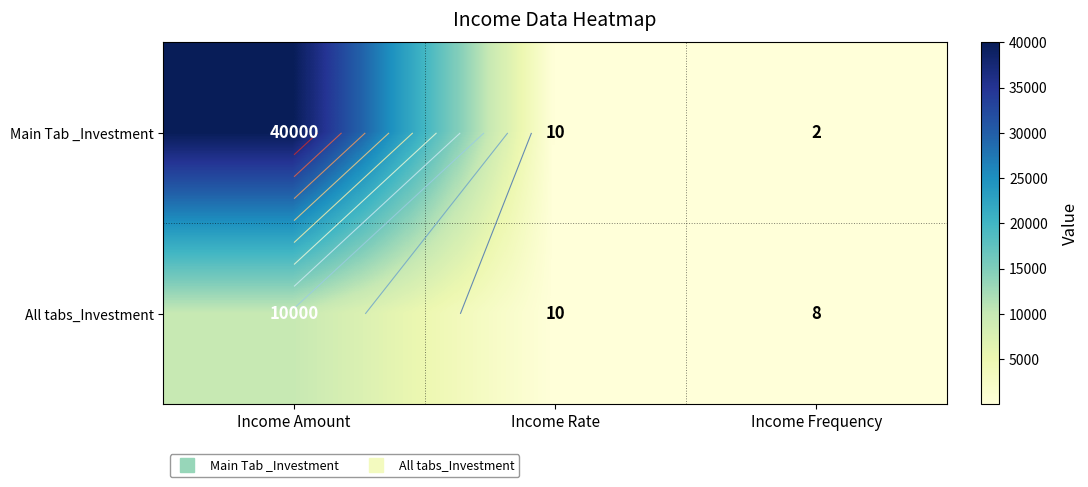

How many categories are shown in the chart?

3